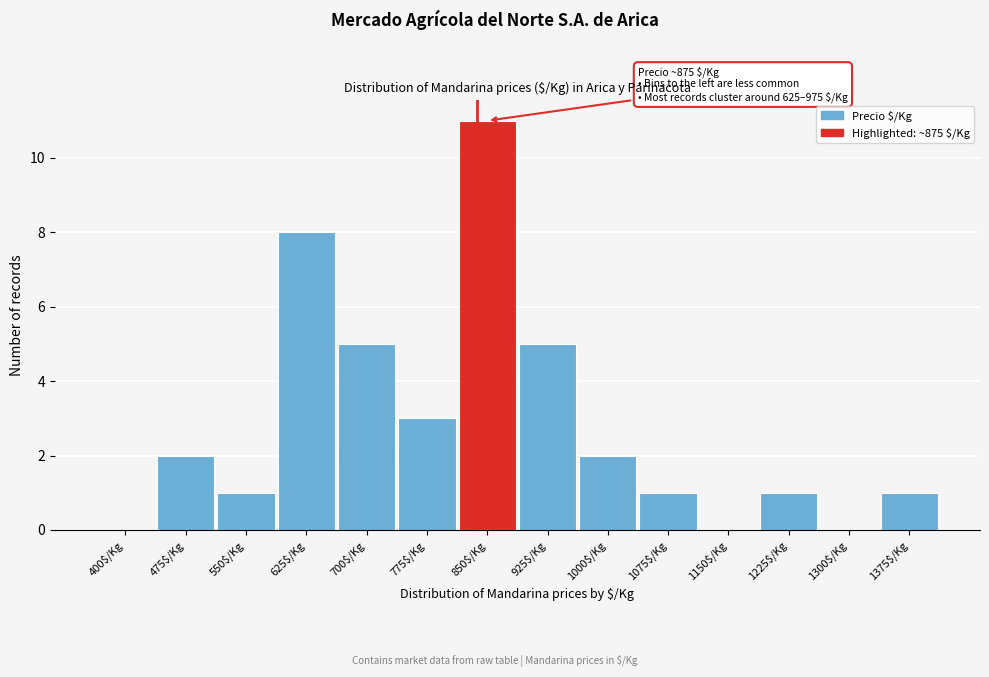

True or false: the data shows 0 at 1150$/Kg.

True